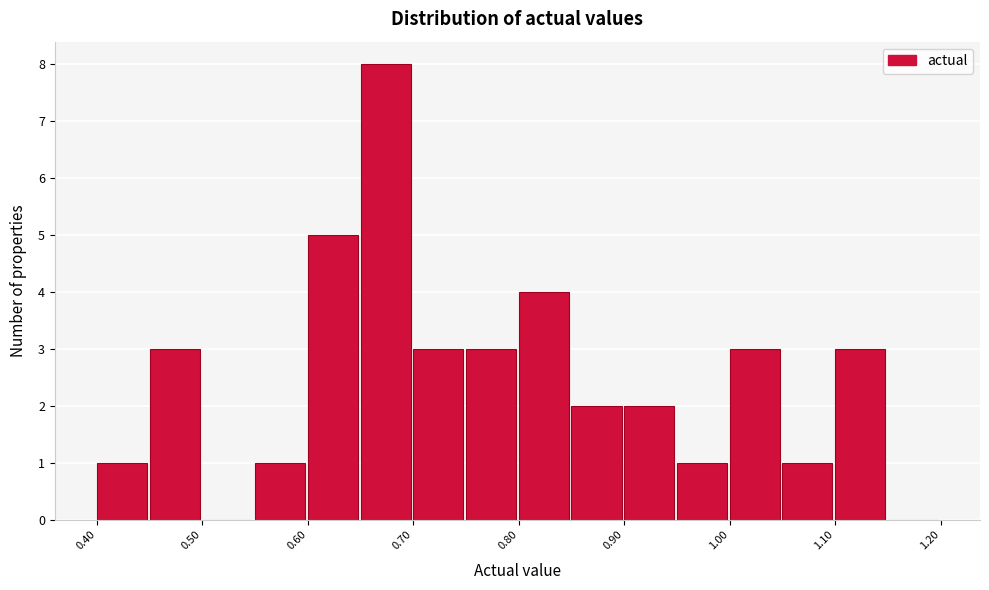

Reading left to right, list every bar in this chart as the range it spans on the x-axis followed by its height. The values are not printed on the chart, so give them approximately, as read against the axis.

0.40 to 0.45: 1
0.45 to 0.50: 3
0.50 to 0.55: 0
0.55 to 0.60: 1
0.60 to 0.65: 5
0.65 to 0.70: 8
0.70 to 0.75: 3
0.75 to 0.80: 3
0.80 to 0.85: 4
0.85 to 0.90: 2
0.90 to 0.95: 2
0.95 to 1.00: 1
1.00 to 1.05: 3
1.05 to 1.10: 1
1.10 to 1.15: 3
1.15 to 1.20: 0